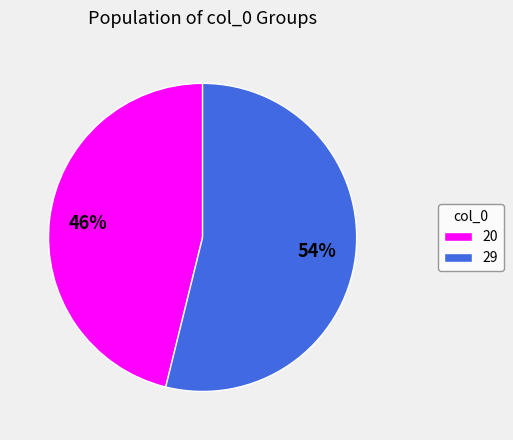

How many segments does this pie chart have?

2